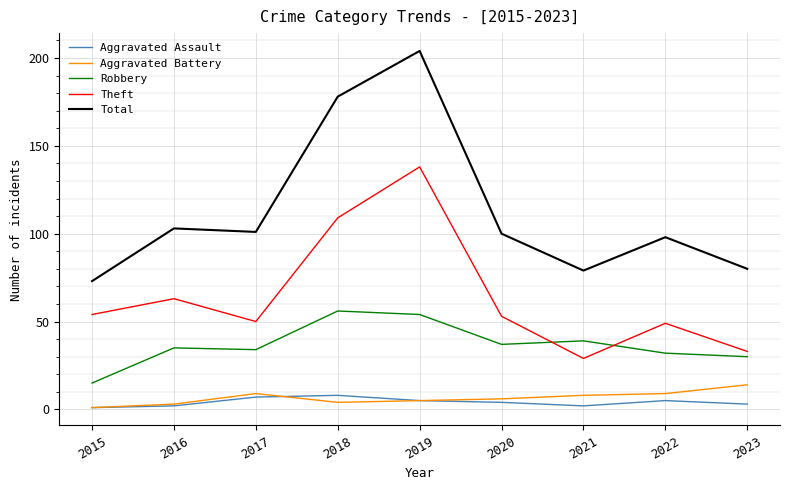

True or false: Total has more than 0 points higher than both neighbors.

True